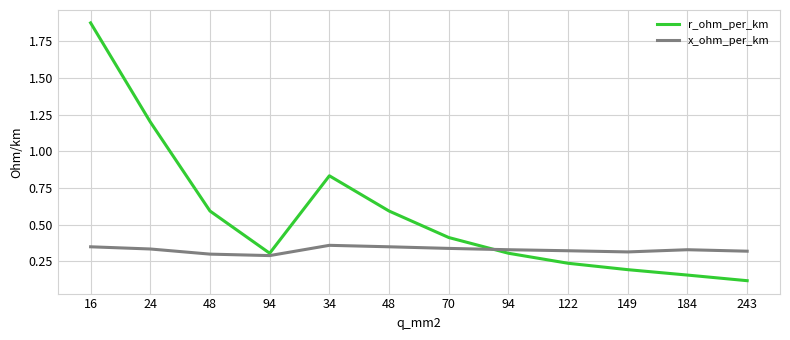

How many lines are shown in the chart?

2